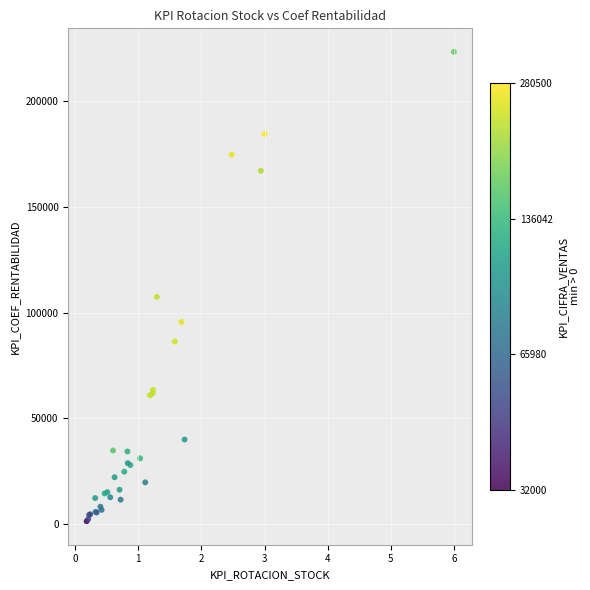

What Y value in the scatter plot is closest to 111682?

107412